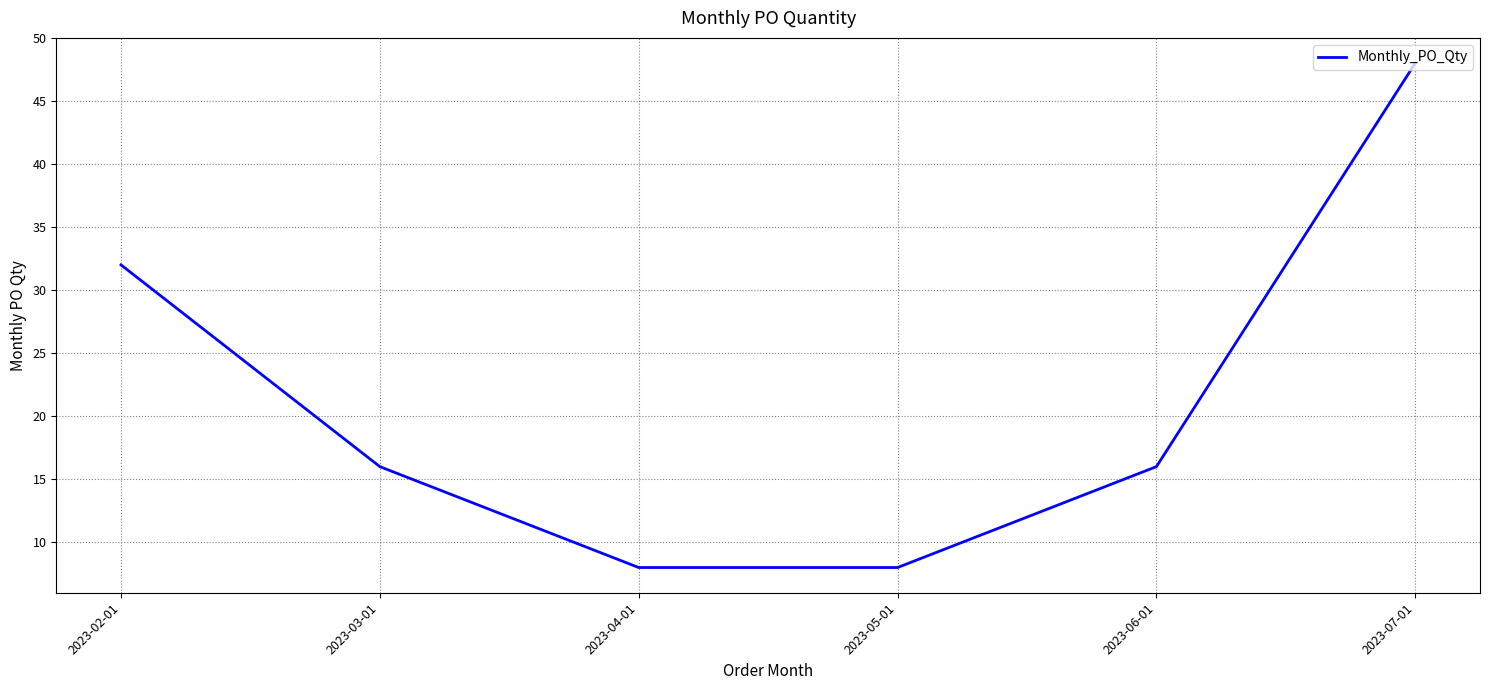

Between 2023-03-01 and 2023-07-01, which is larger?

2023-07-01